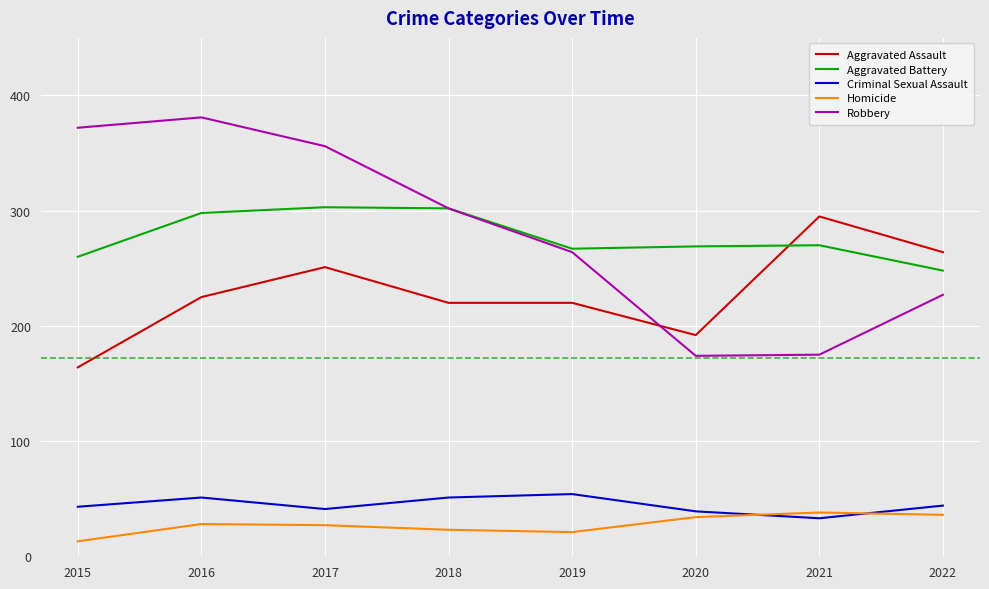

True or false: Criminal Sexual Assault and Robbery cross at least once.

False